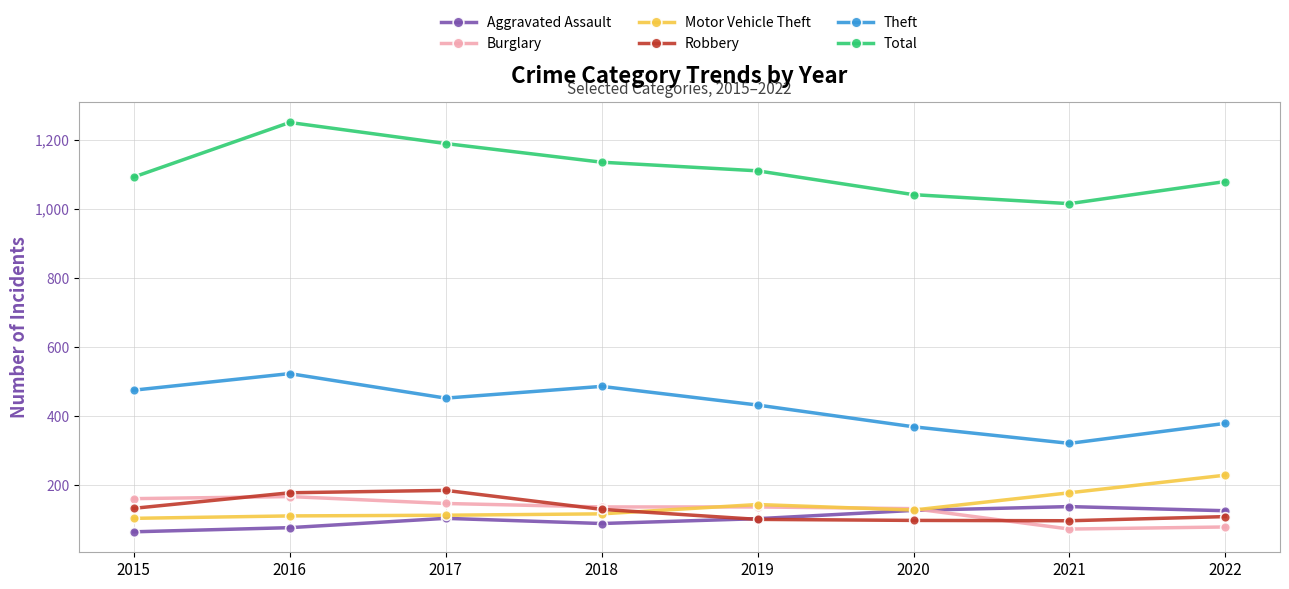

At which category does Total reach its first local peak?

2016